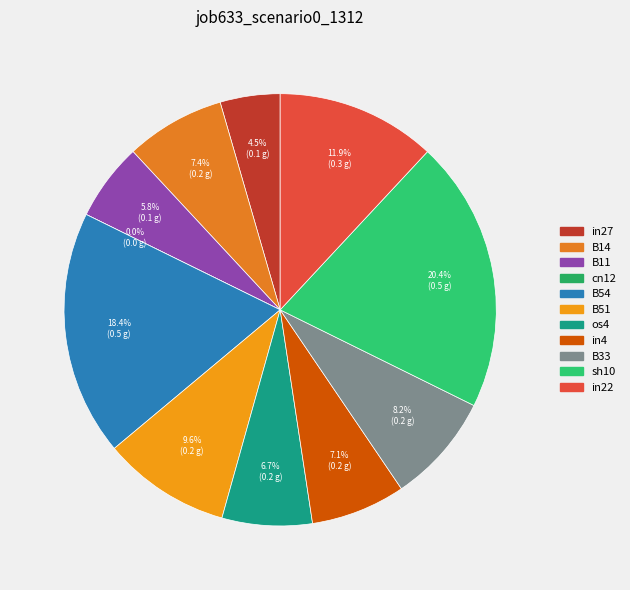

Does B14 account for over 50% of the chart?

No